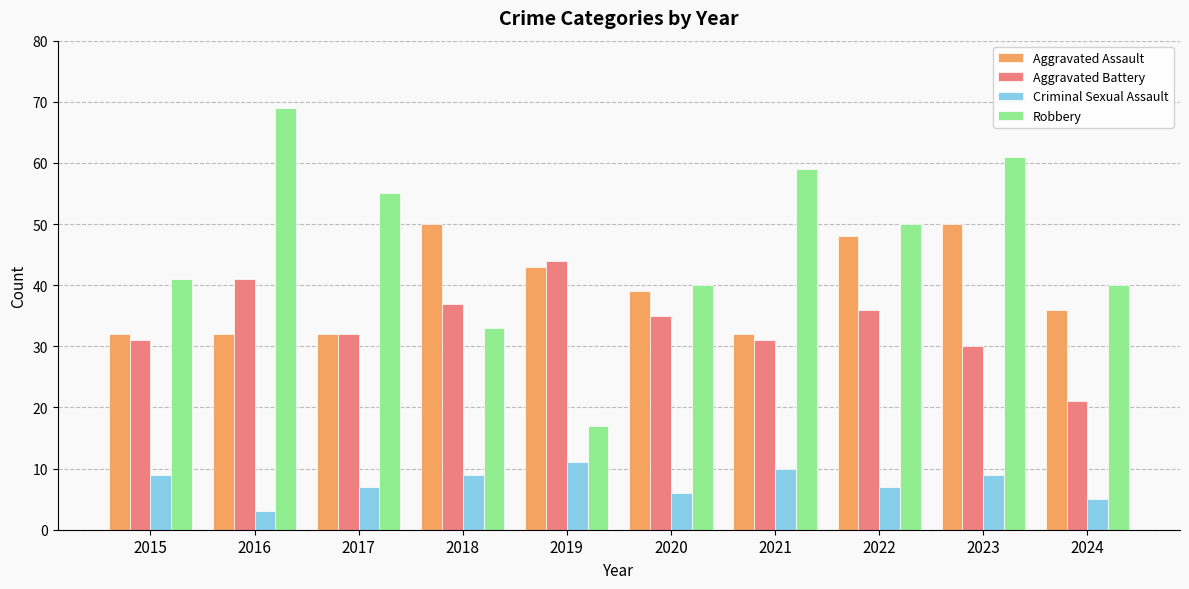

Which series changed the most between 2016 and 2020?

Robbery